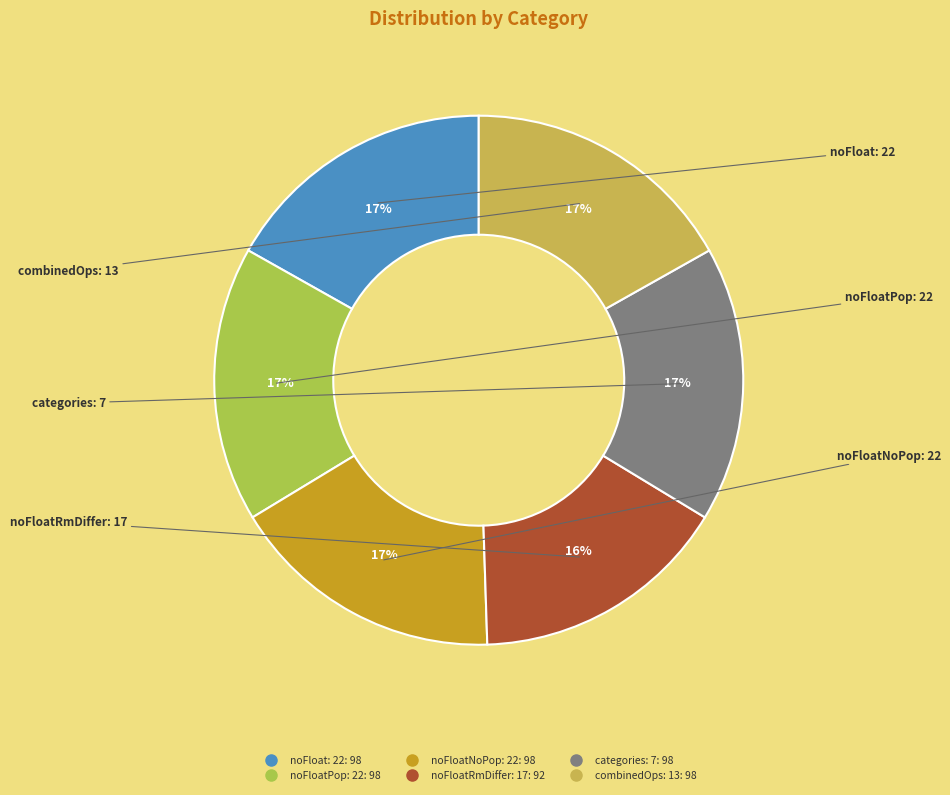

To the nearest percent, what percentage of the pie is categories: 7?

17%